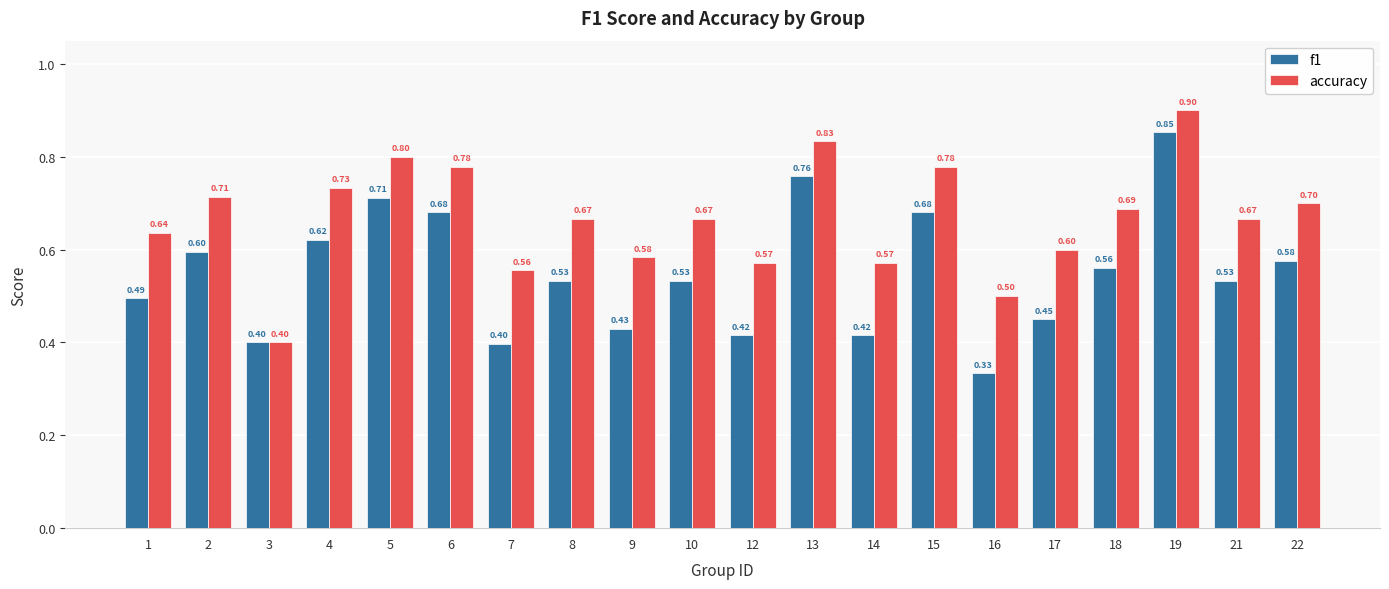

How many data points does each series have?

20